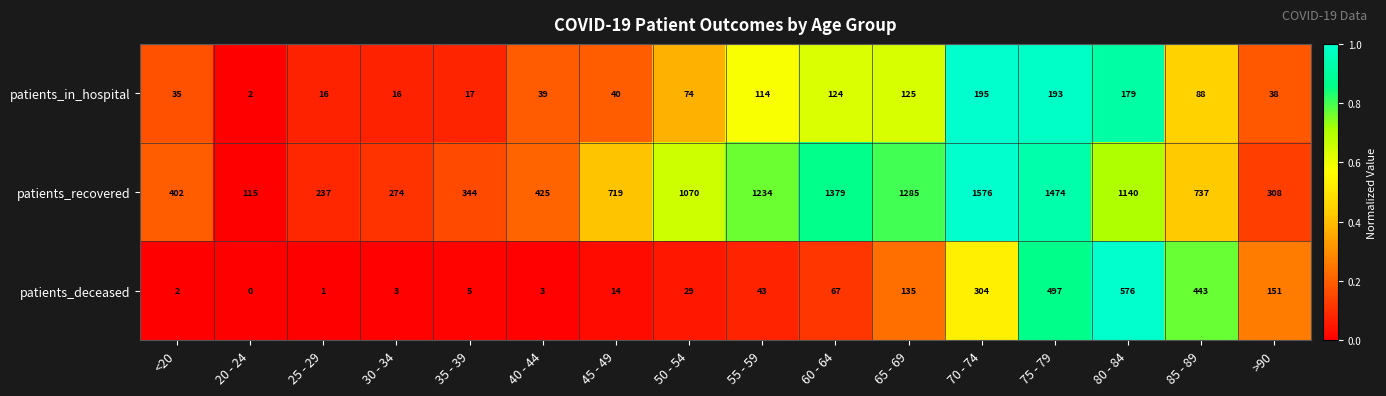

What is the sum of all patients_deceased values?

2273